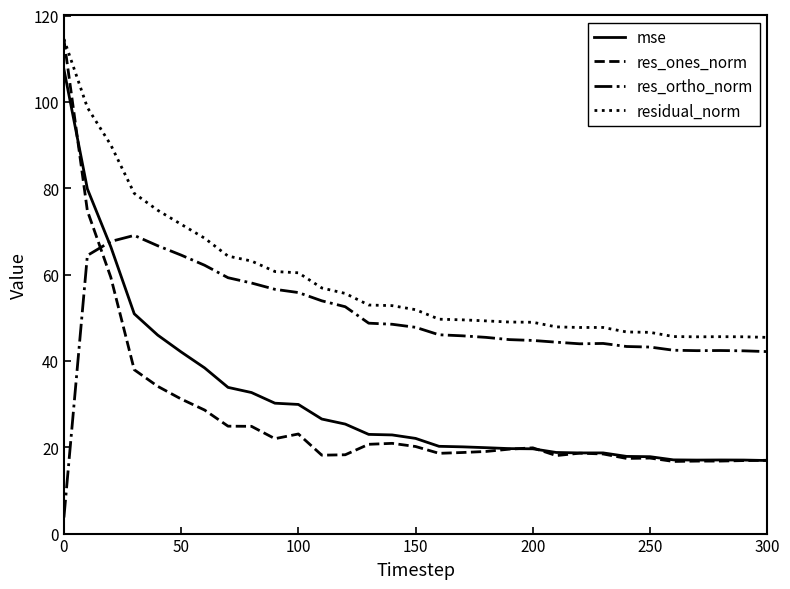

Is this an area chart (filled region under the line)?

No